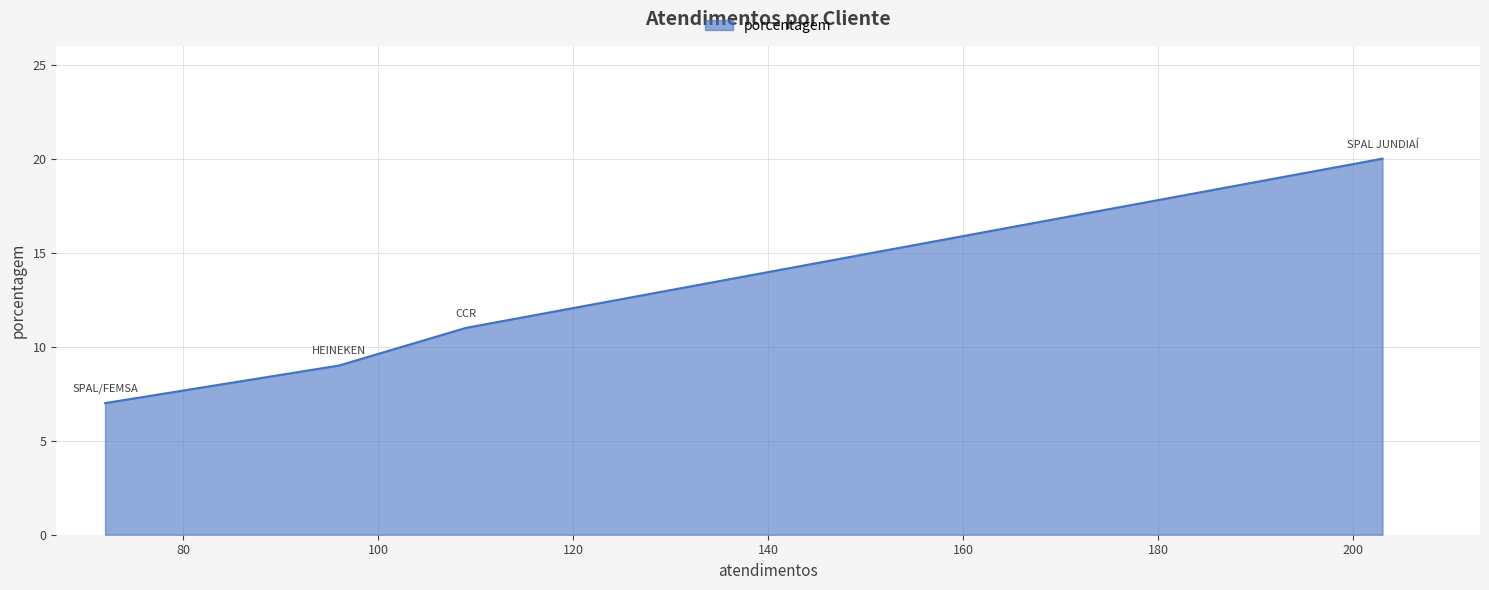

What is the difference between the maximum and minimum values?

13